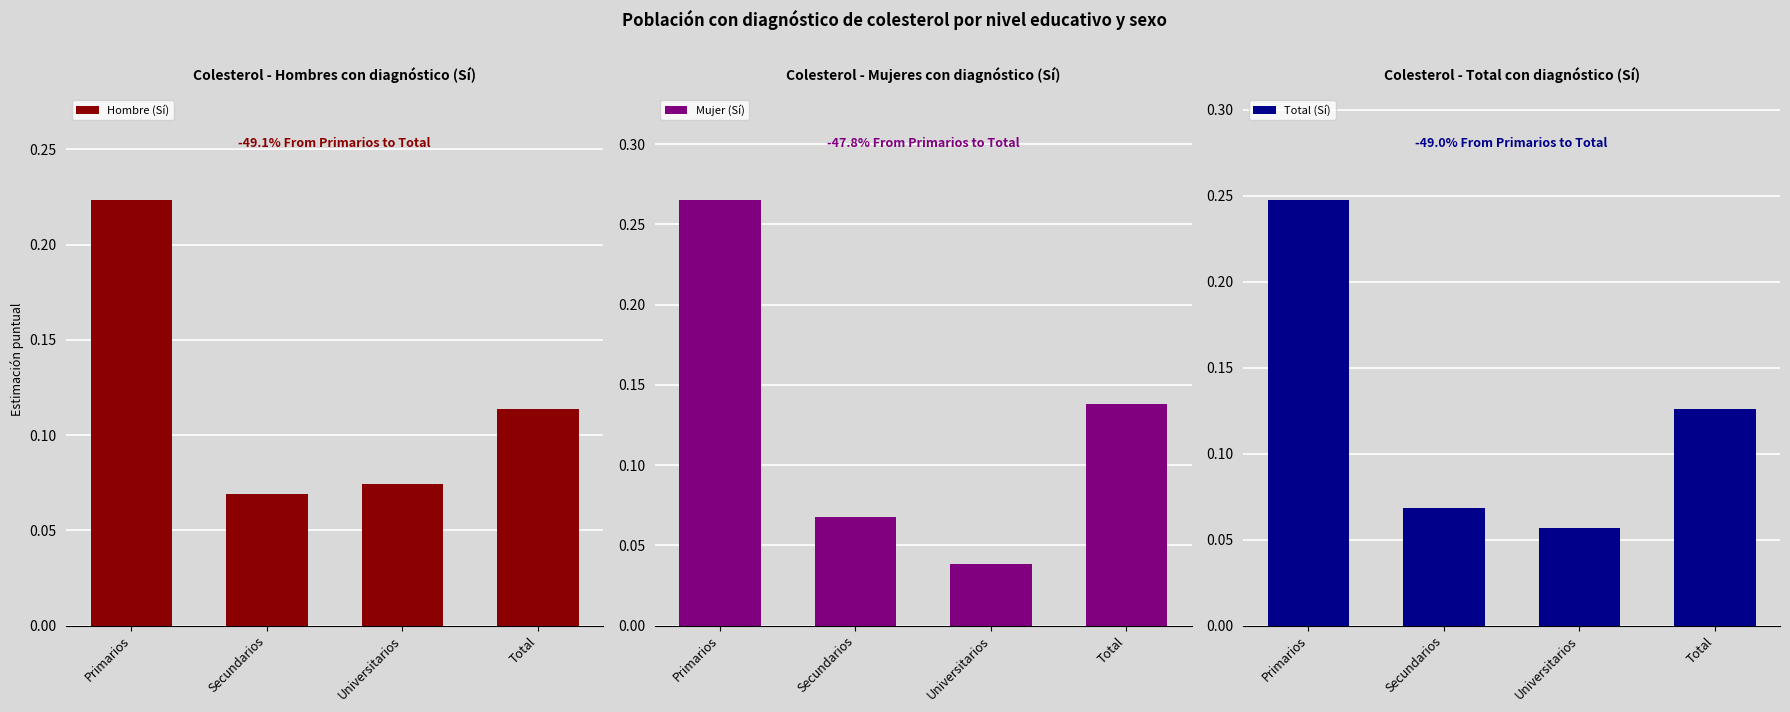

Count the number of data series in this chart.

3